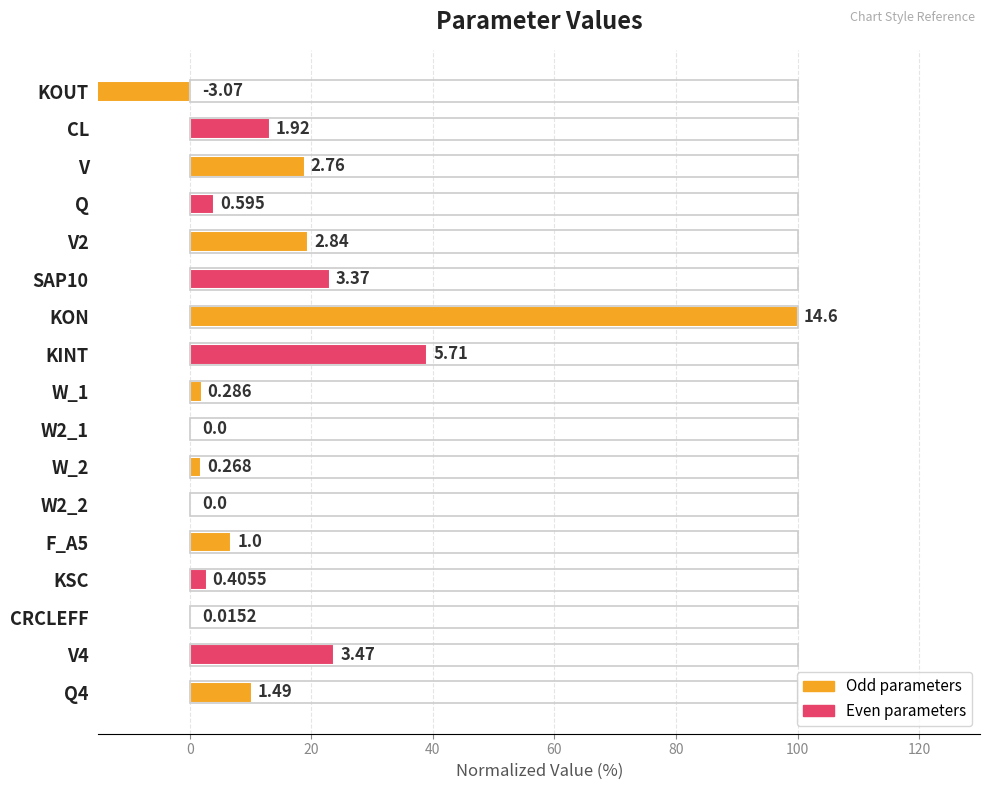

What is the maximum value shown in the chart?

100.0